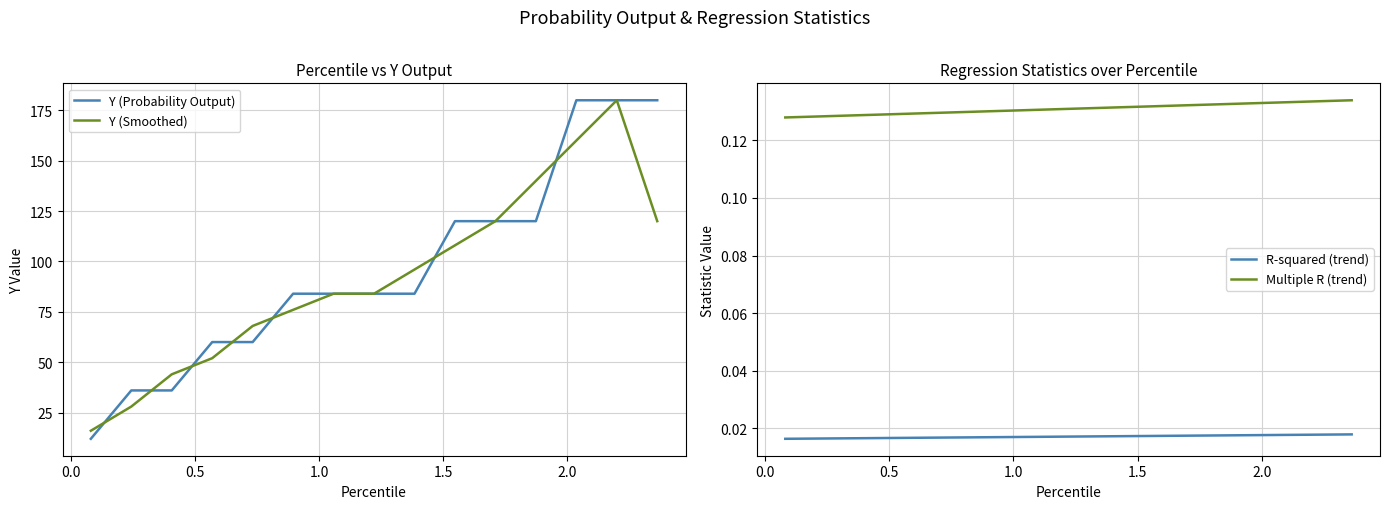

True or false: Multiple R (trend) and R-squared (trend) cross at least once.

False